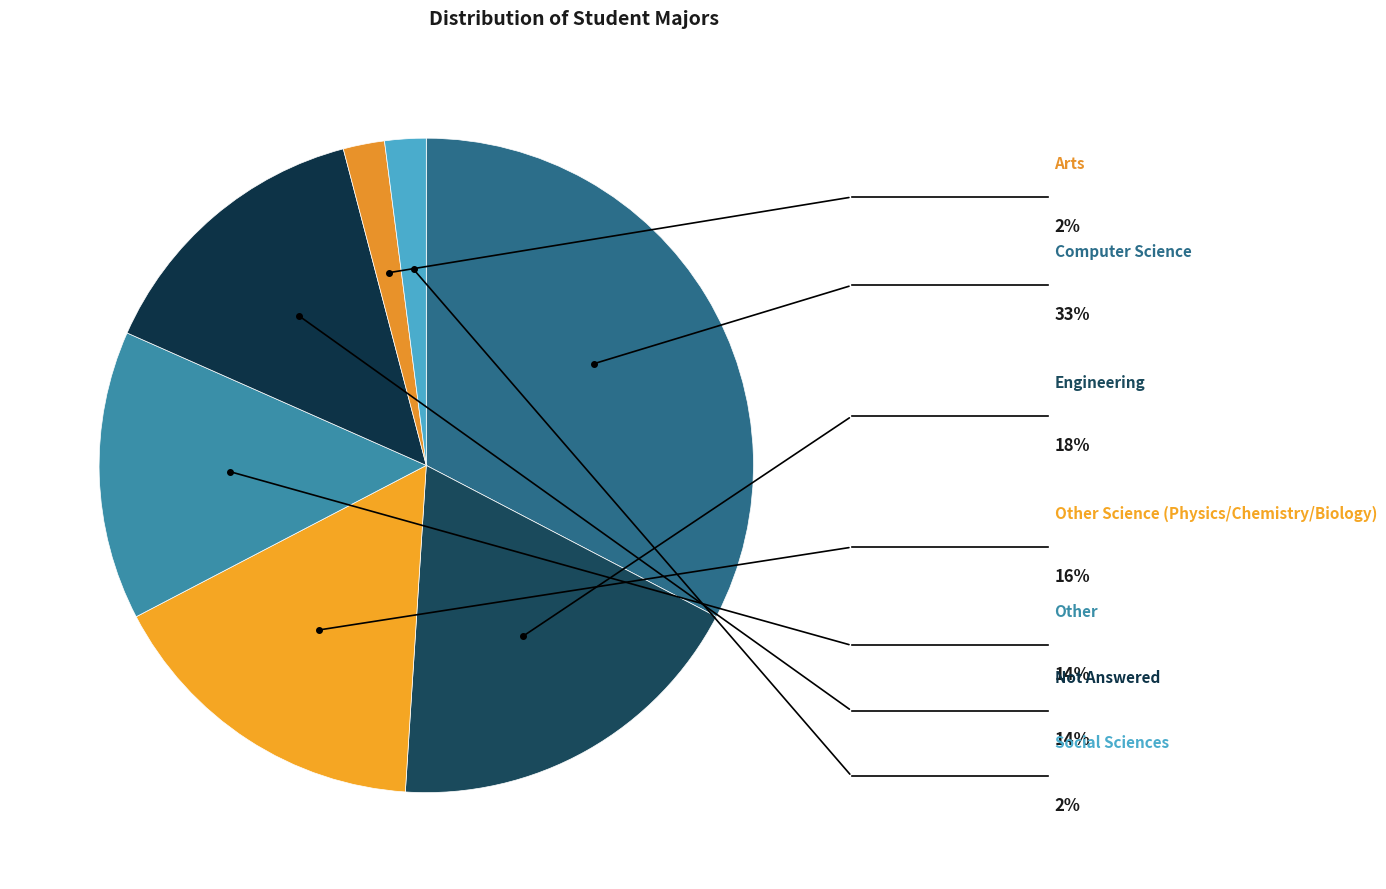

Rank the categories by value from highest to lowest.

Computer Science, Engineering, Other Science (Physics/Chemistry/Biology), Other, Not Answered, Arts, Social Sciences